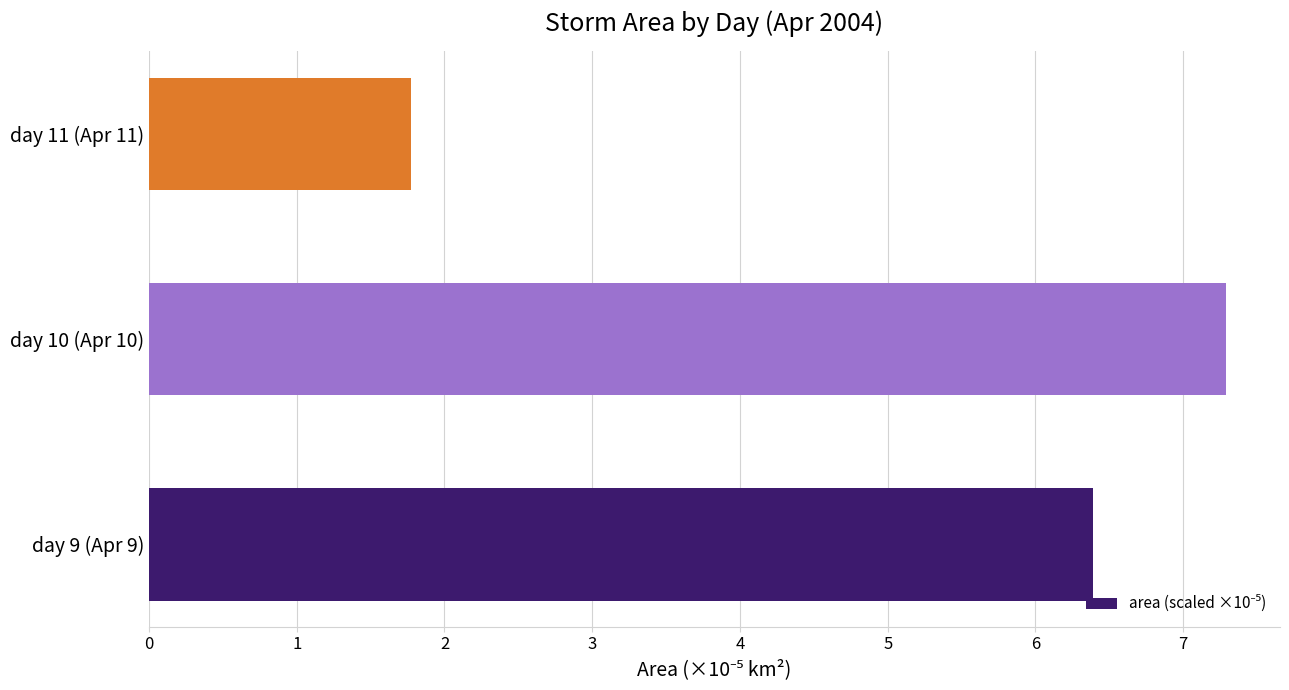

The value at day 9 (Apr 9) is 9.5. True or false?

False